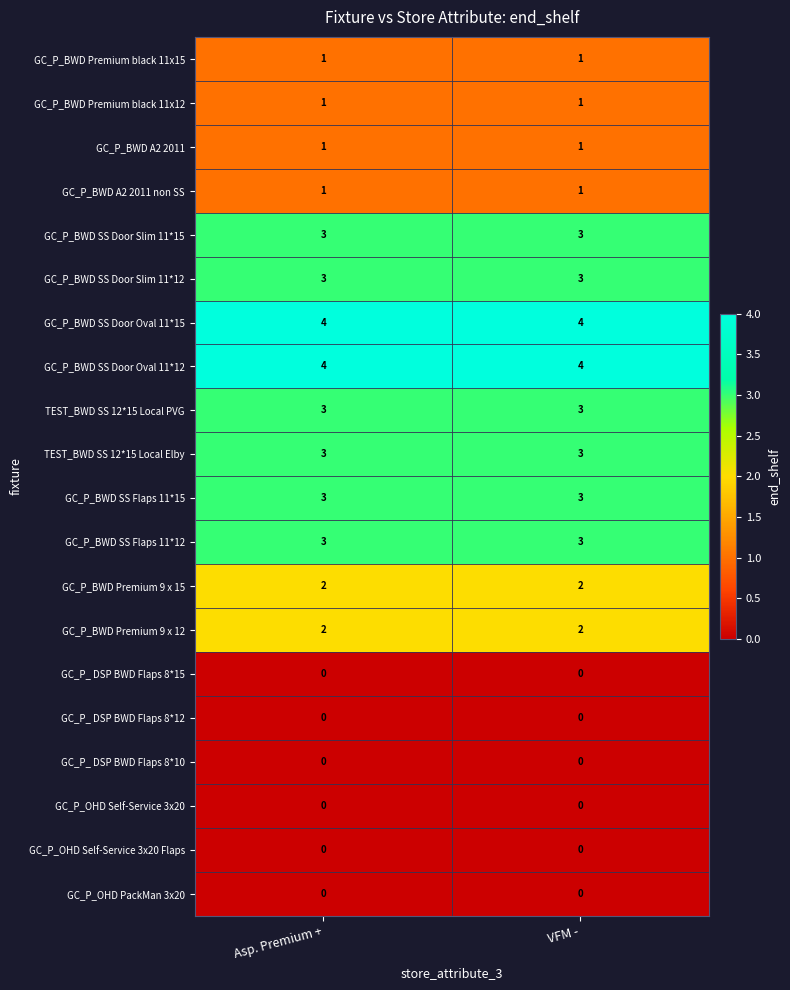

Is the value of GC_P_ DSP BWD Flaps 8*10 at Asp. Premium + greater than the value of GC_P_BWD SS Door Slim 11*12 at VFM -?

No